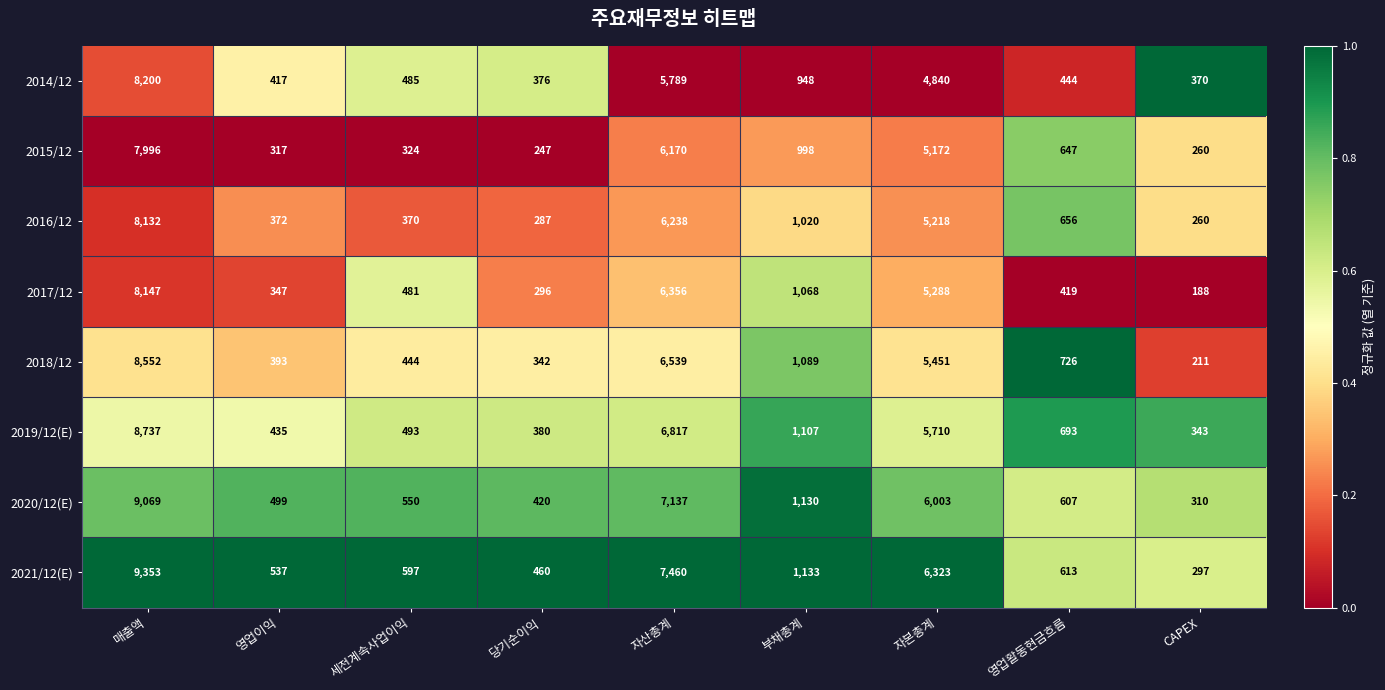

Rank the series by their maximum value, from lowest to highest.

2015/12, 2016/12, 2017/12, 2014/12, 2018/12, 2019/12(E), 2020/12(E), 2021/12(E)